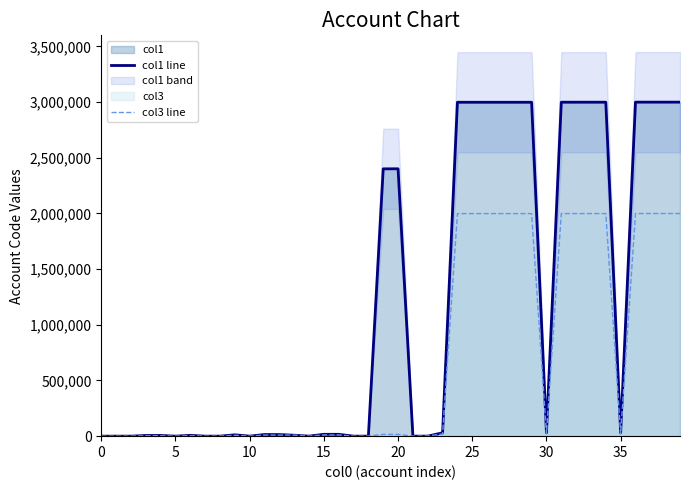

List the series in order of their overall mean, lowest first.

col3 line, col1 line